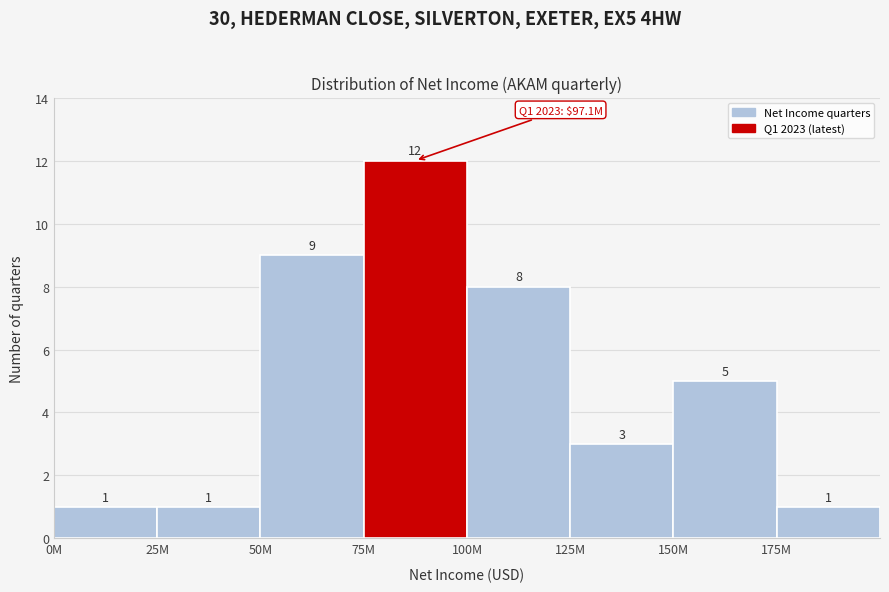

Reading left to right, transcribe all the data shown in this chart.

1	1	9	12	8	3	5	1